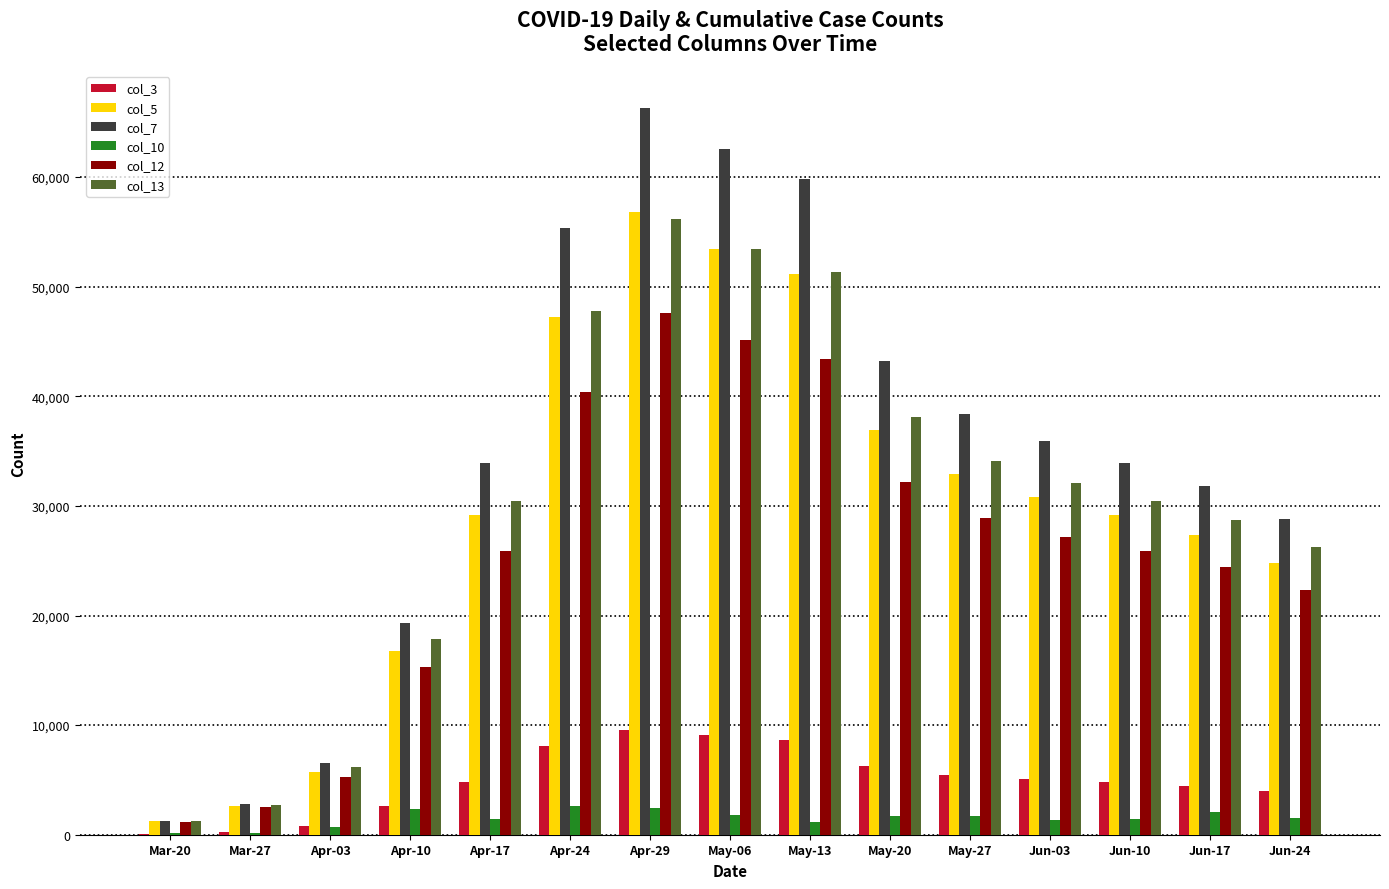

The value of col_3 at Mar-27 is 234. True or false?

True